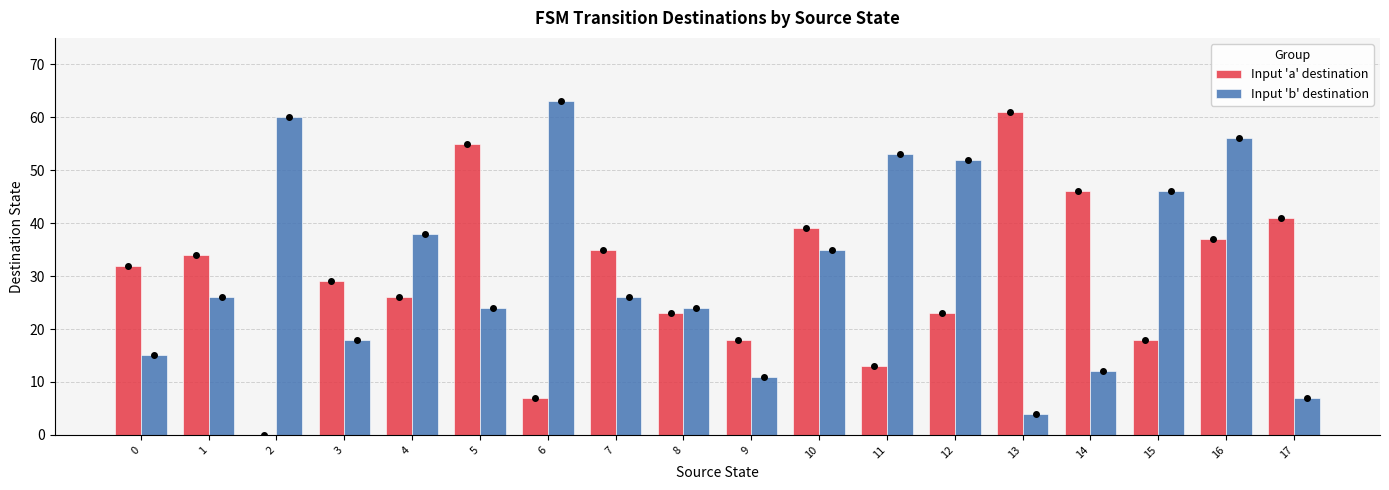

Which category has the highest value across all series?

6